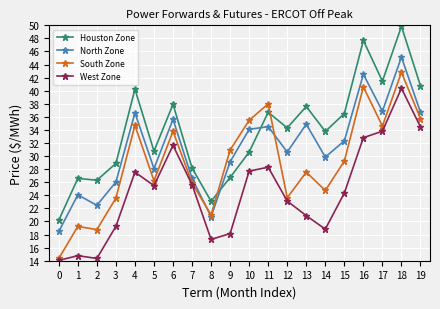

What is the sum of all West Zone values?

492.8